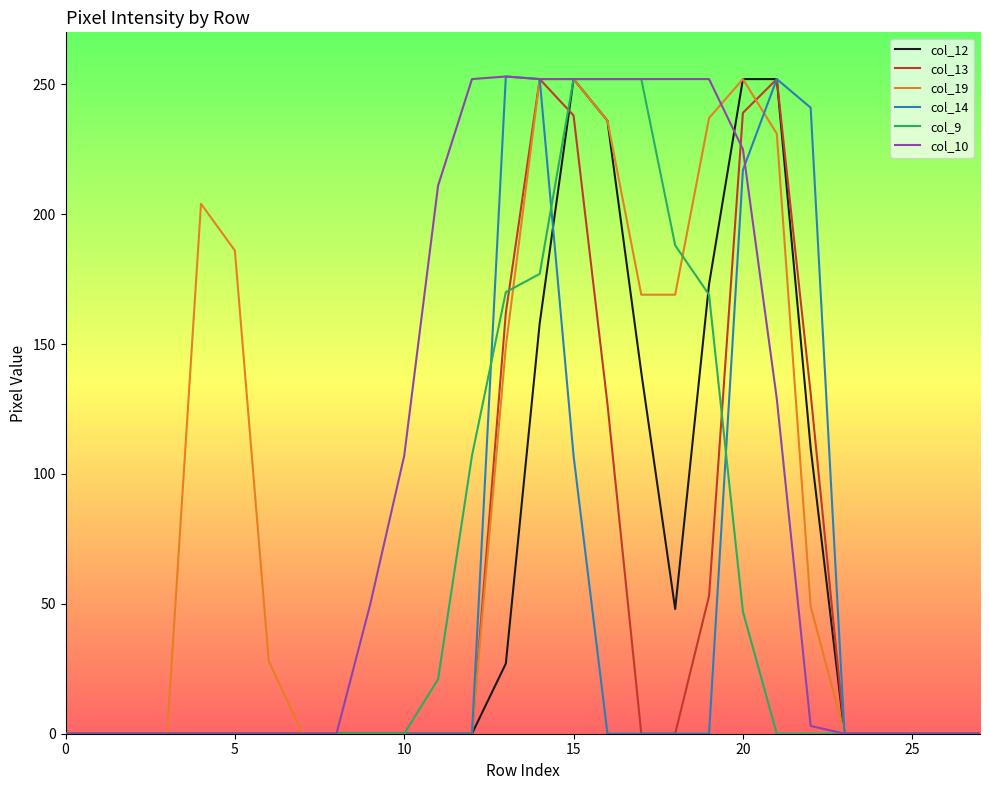

Between which two adjacent categories do col_14 and col_10 first intersect?

20 and 21